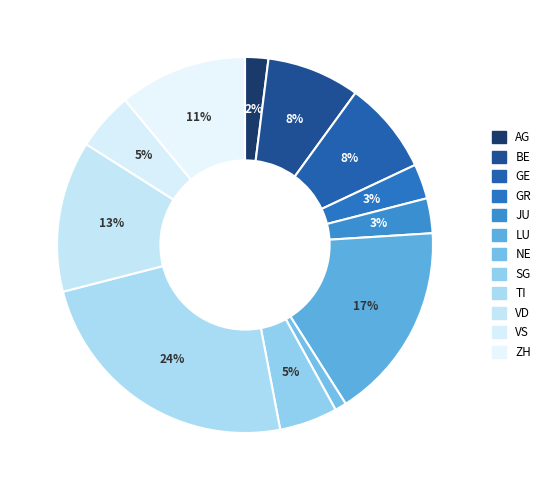

Is it true that VD is 20% of the pie?

False